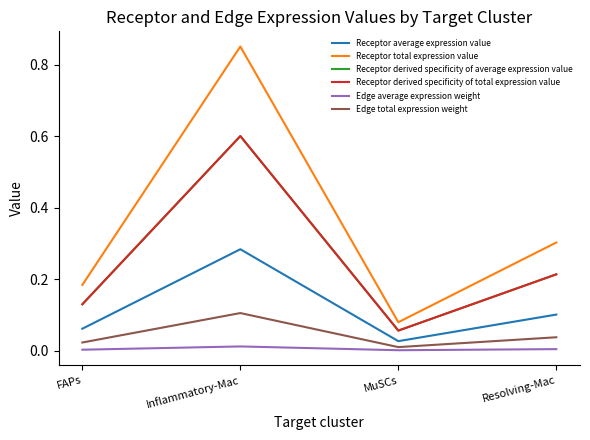

What is the value of the Receptor average expression value point at the 4th from the left?

0.1